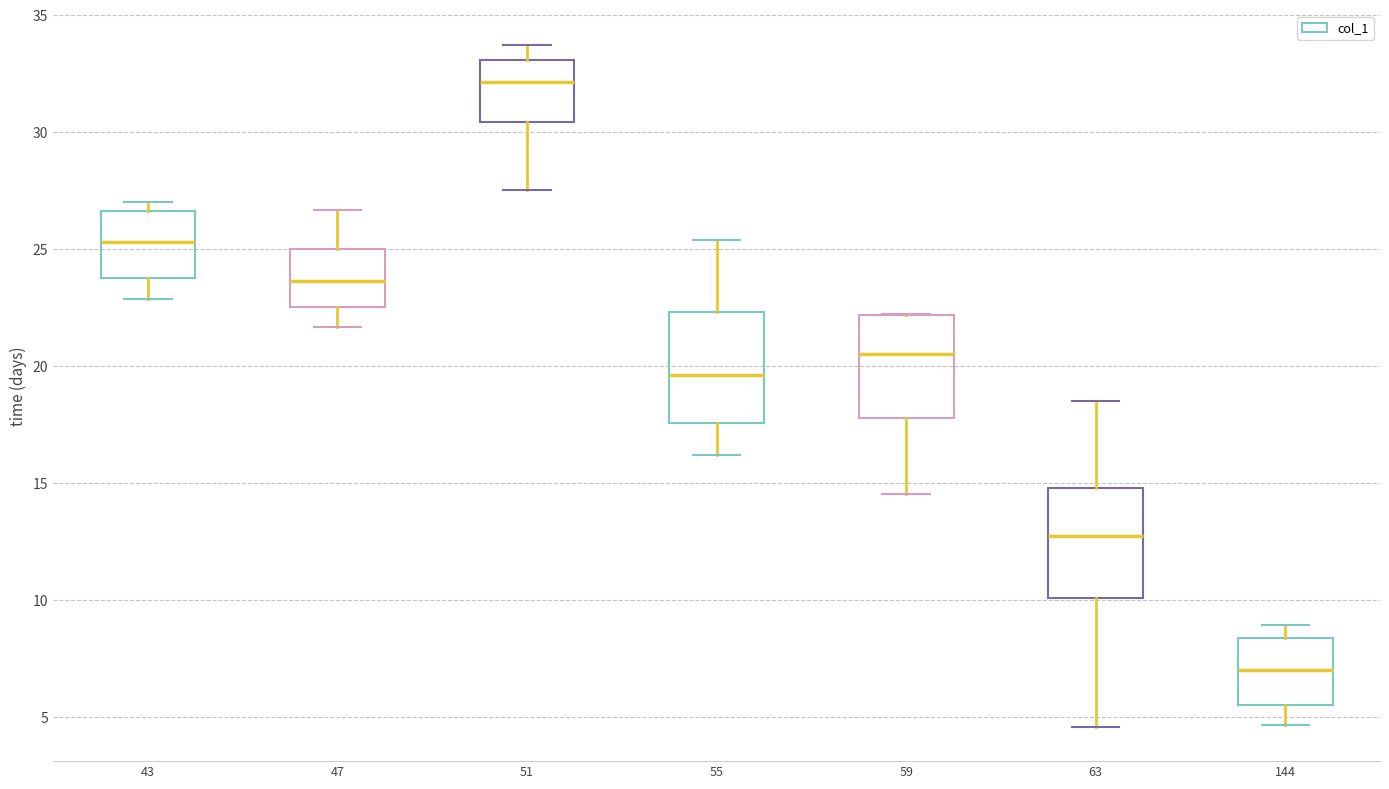

Reading left to right, transcribe this box plot: for each box, give where its median line is, the range the box spans, and where its two whiskers end, as read against the y-axis. The values are not printed on the chart, so give them approximately, as read against the axis.

43: median 25.5, box 24.0 to 26.5, whiskers 23.0 to 27.0
47: median 23.5, box 22.5 to 25.0, whiskers 21.5 to 26.5
51: median 32.0, box 30.5 to 33.0, whiskers 27.5 to 33.5
55: median 19.5, box 17.5 to 22.5, whiskers 16.0 to 25.5
59: median 20.5, box 18.0 to 22.0, whiskers 14.5 to 22.0
63: median 12.5, box 10.0 to 15.0, whiskers 4.5 to 18.5
144: median 7.0, box 5.5 to 8.5, whiskers 4.5 to 9.0